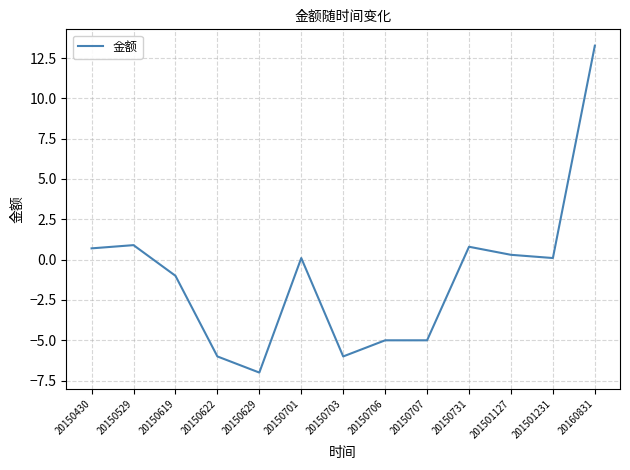

How many lines are shown in the chart?

1